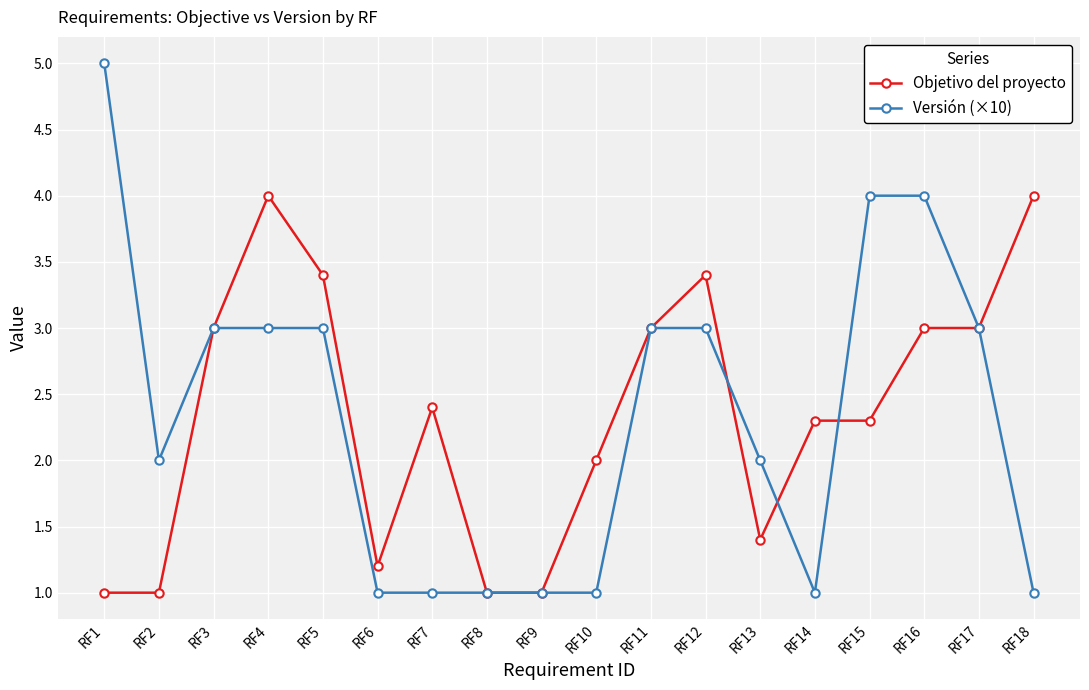

What is the total value across all series at RF7?

3.4